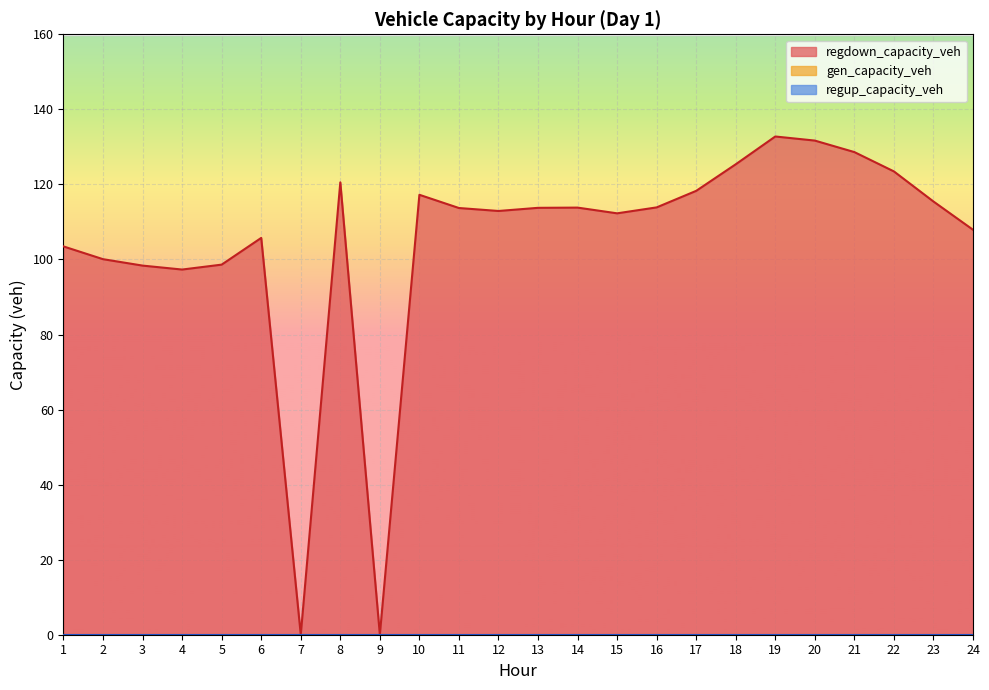

True or false: regup_capacity_veh has more than 0 points higher than both neighbors.

False